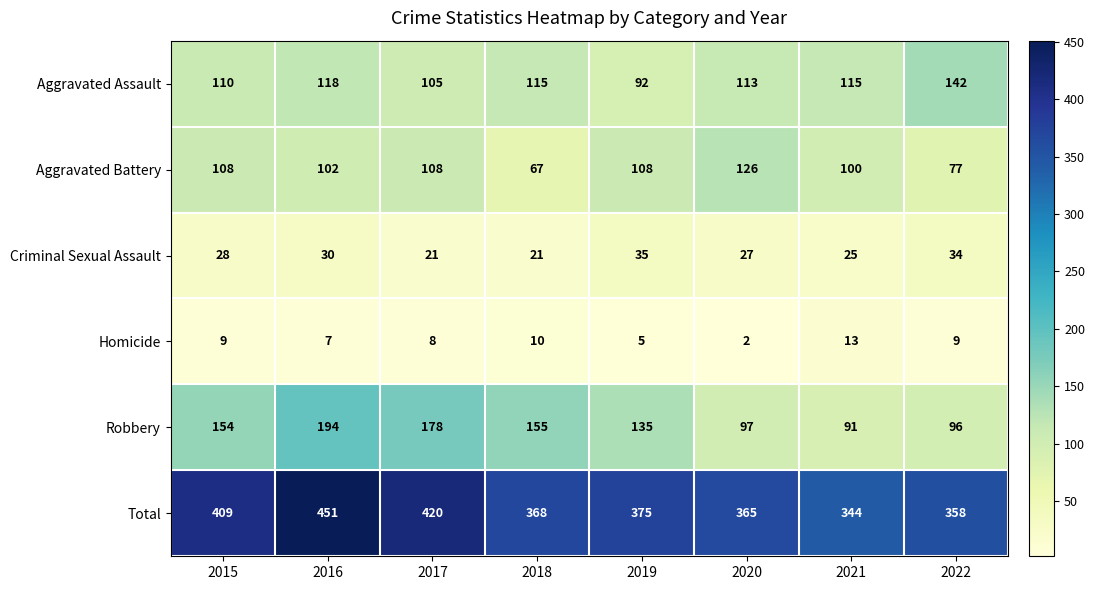

Count the number of data series in this chart.

6